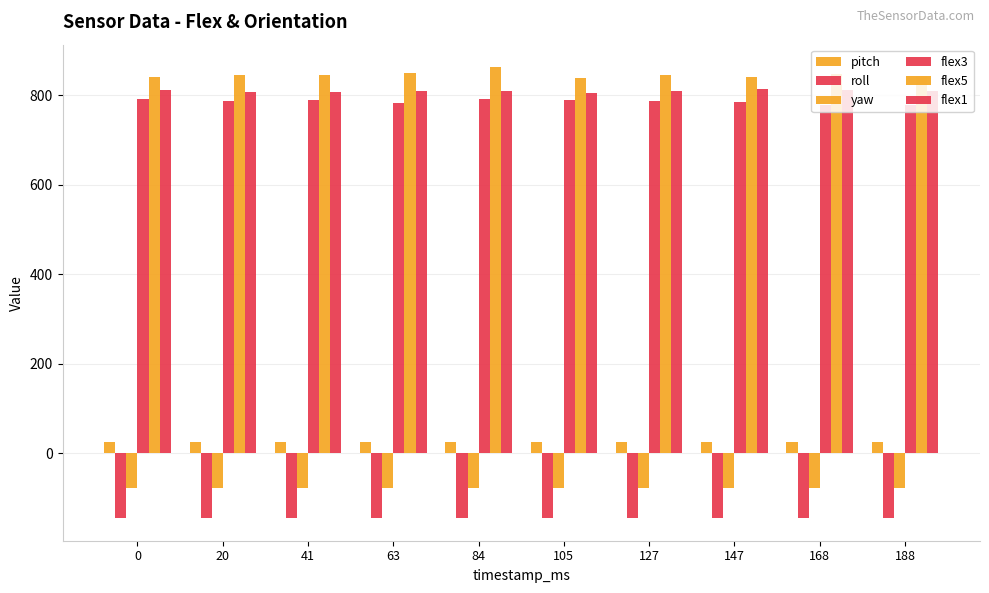

What is the spread (max minus min) of values at 20?

990.1